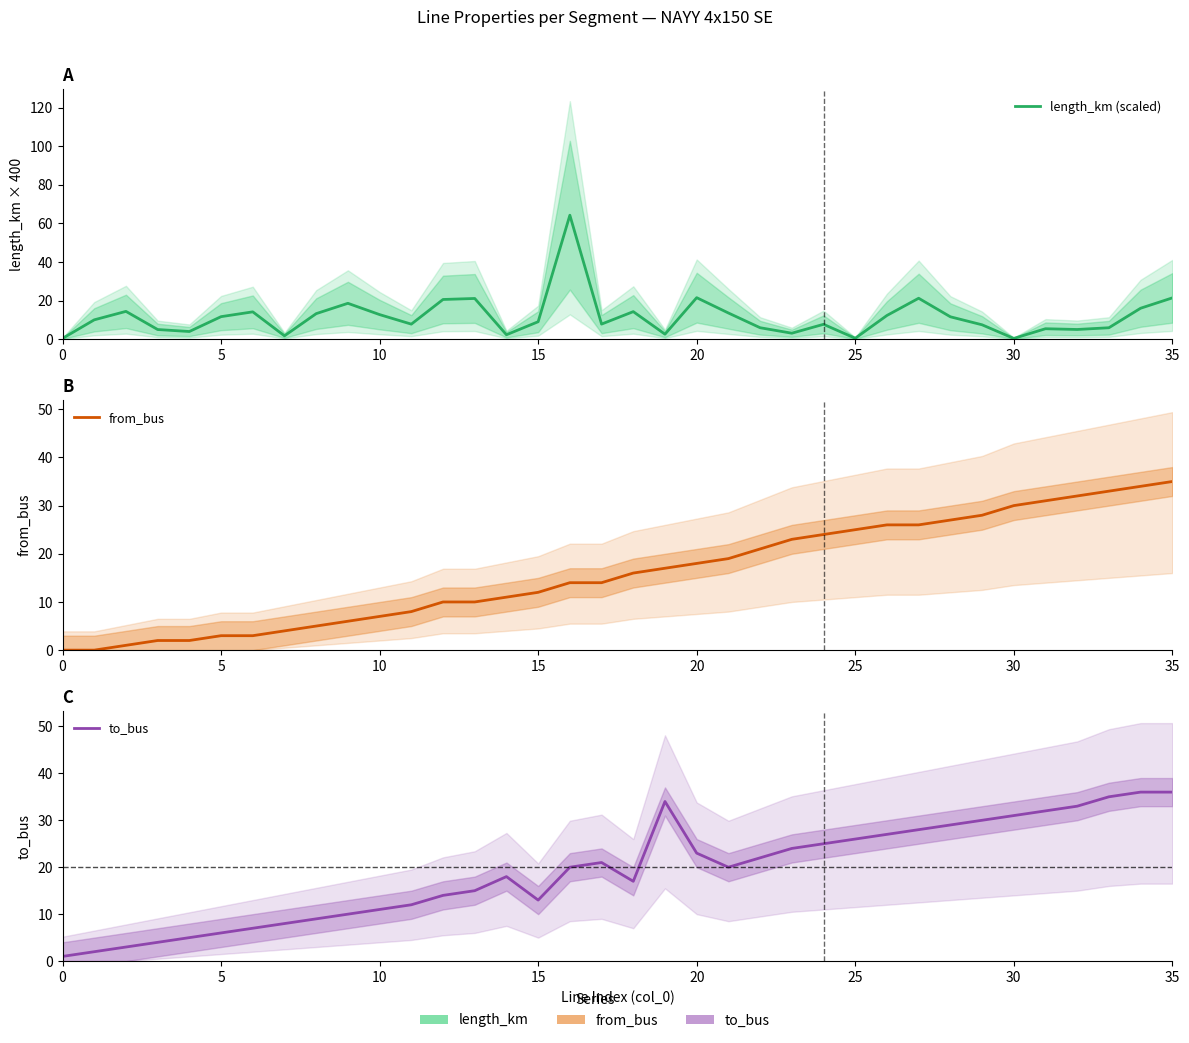

True or false: to_bus and from_bus cross at least once.

False